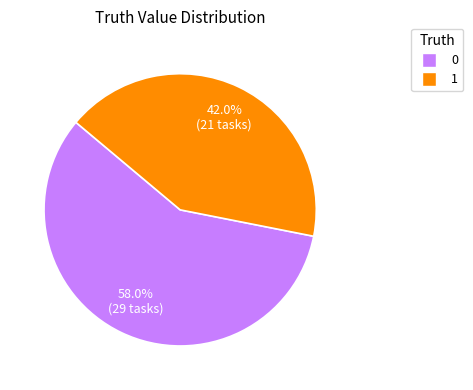

Which category has the smallest portion of the pie?

1